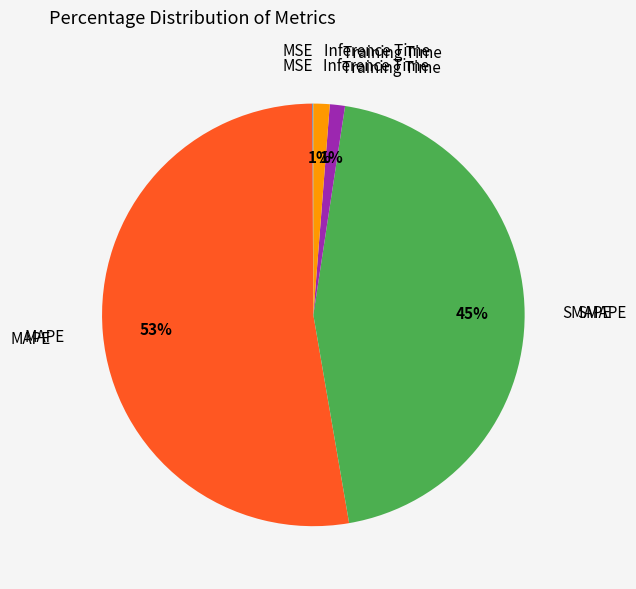

Does any single category account for the majority?

Yes